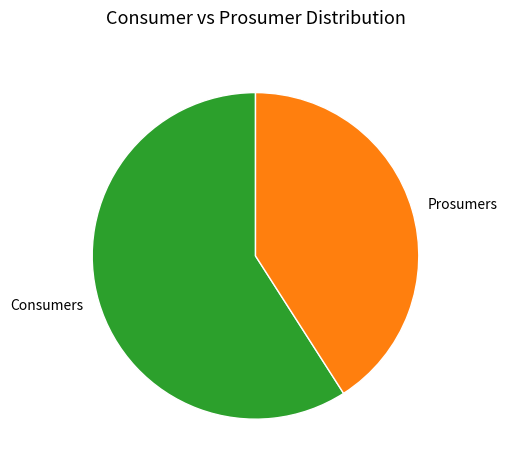

Does Prosumers represent more than half of the total?

No